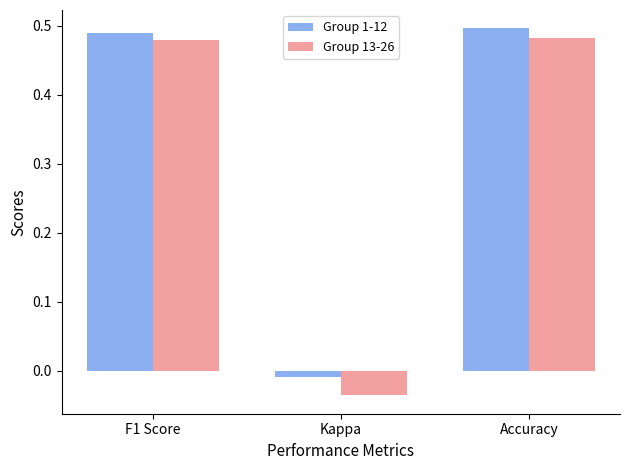

At which label is Group 13-26 closest to 0?

Kappa